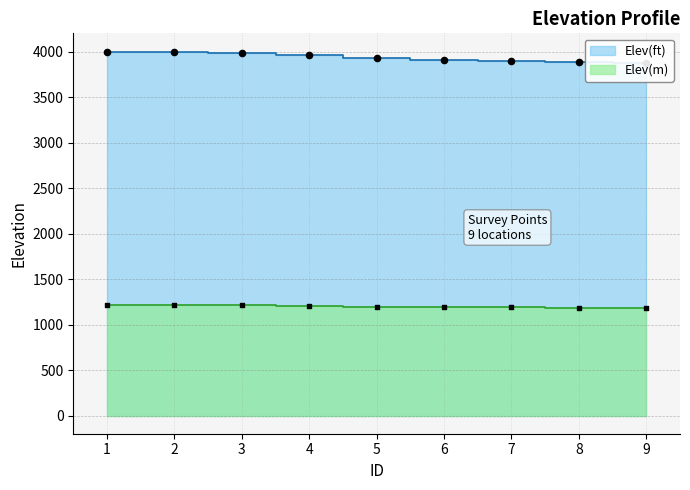

At how many categories does at least one series exceed 3015?

9